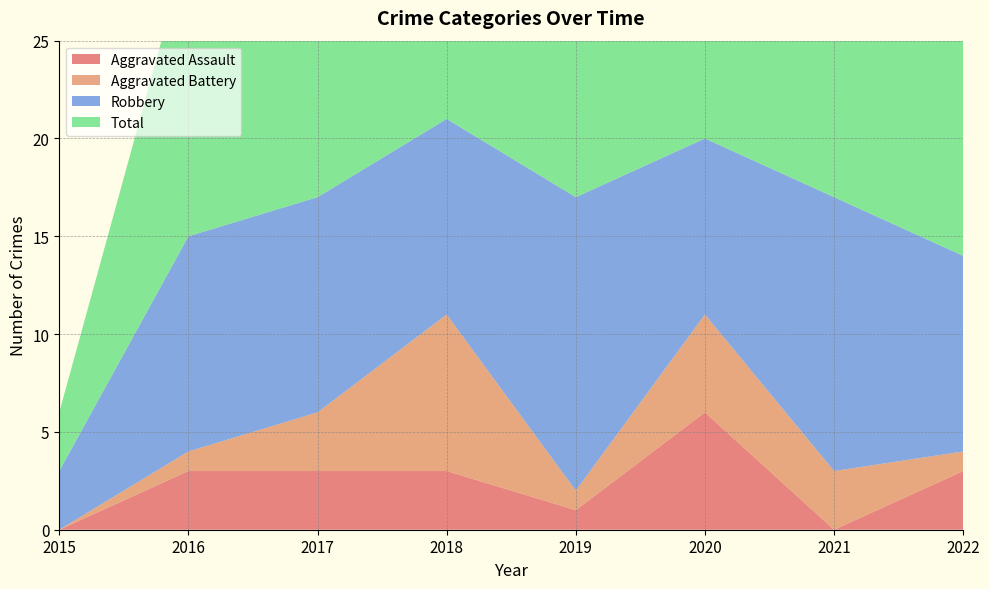

Reading left to right, transcribe all the data shown in this chart.

Aggravated Assault: 2015=0	2016=3	2017=3	2018=3	2019=1	2020=6	2021=0	2022=3
Aggravated Battery: 2015=0	2016=1	2017=3	2018=8	2019=1	2020=5	2021=3	2022=1
Robbery: 2015=3	2016=11	2017=11	2018=10	2019=15	2020=9	2021=14	2022=10
Total: 2015=3	2016=15	2017=17	2018=21	2019=20	2020=21	2021=18	2022=14